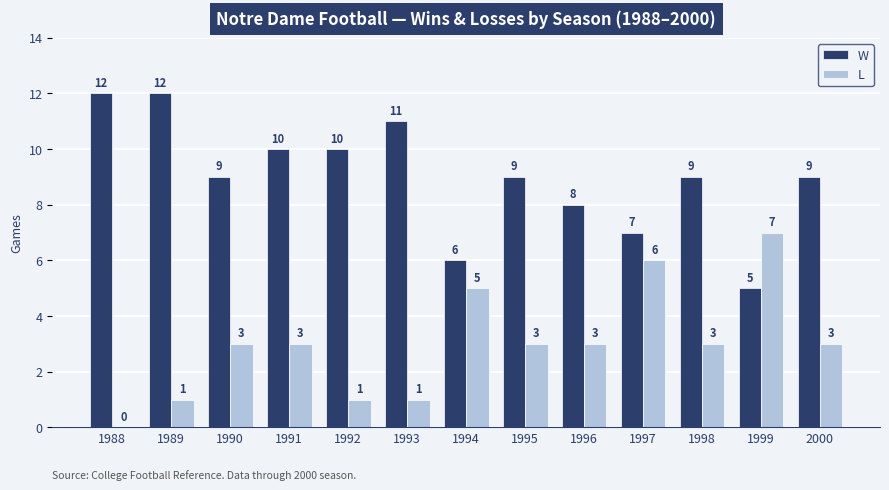

What is the sum of all W values?

117